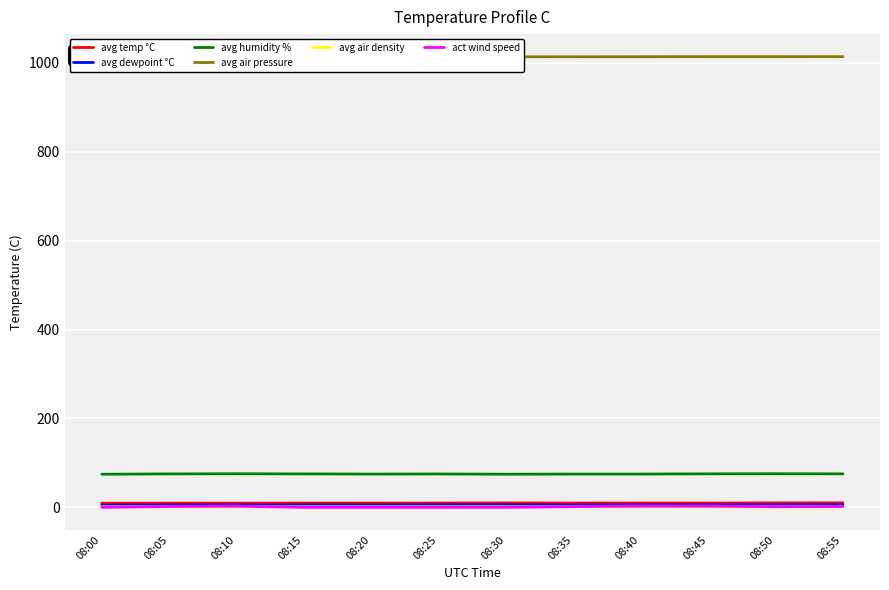

What is the highest value of the avg temp °C series?

10.1